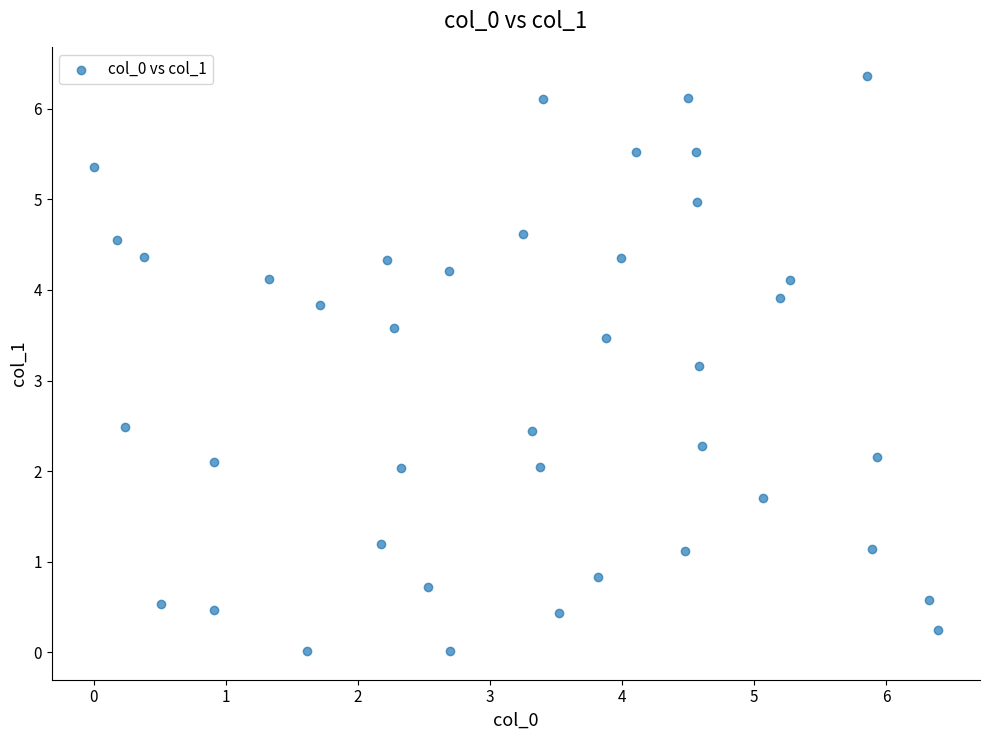

What is the range of X values (max minus min)?

6.4